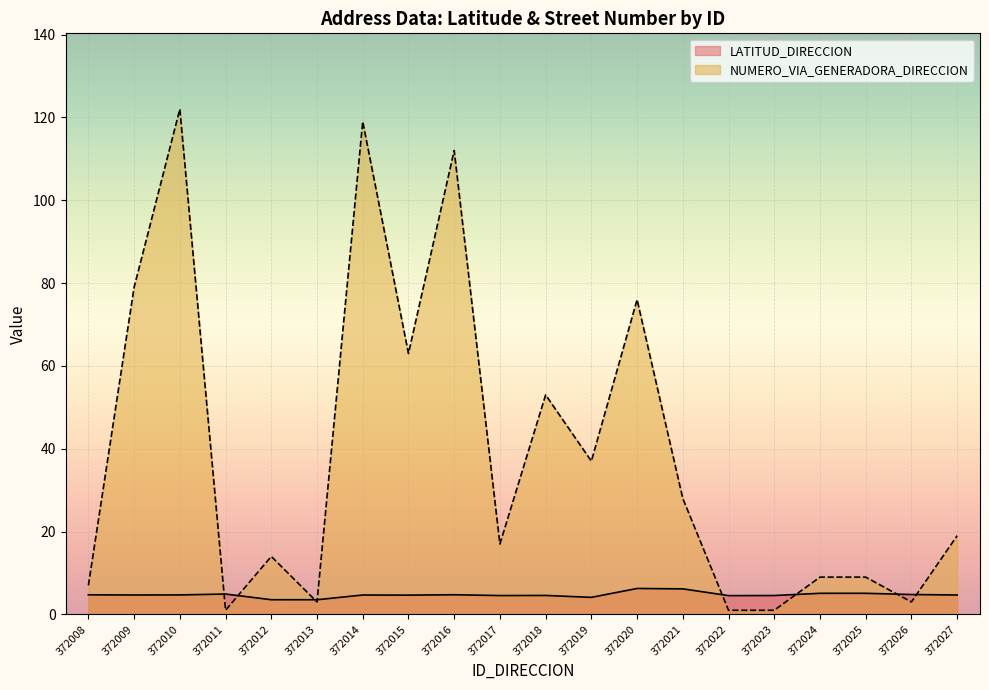

True or false: LATITUD_DIRECCION has a value of 6.5 at 372018.

False